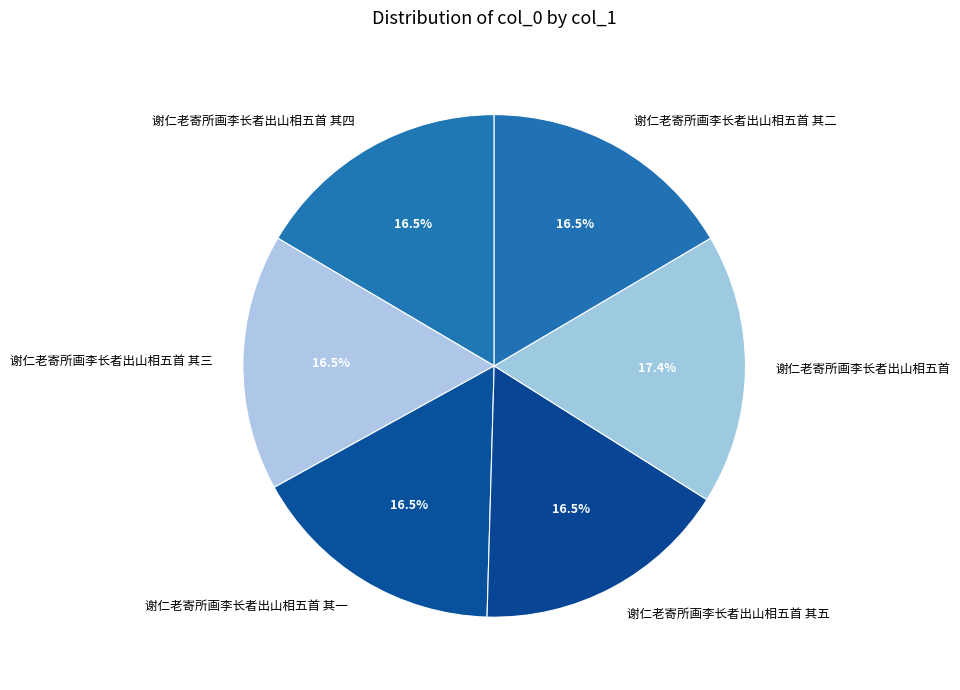

Does 谢仁老寄所画李长者出山相五首 其四 account for over 50% of the chart?

No